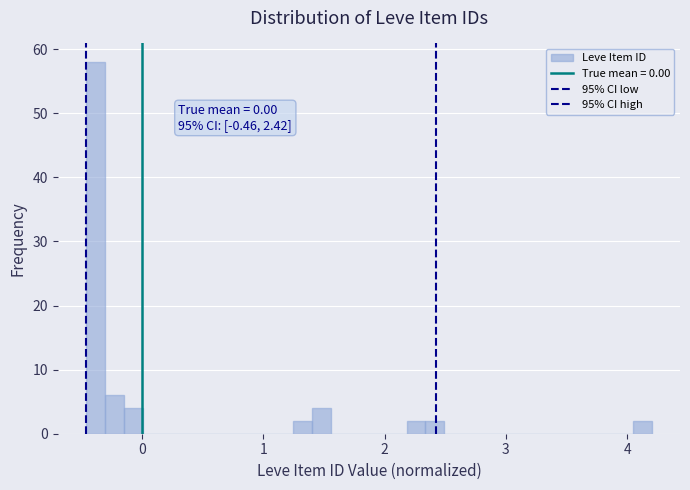

Read against the x-axis, roughly where is the centre of the tallest bar?

-0.4